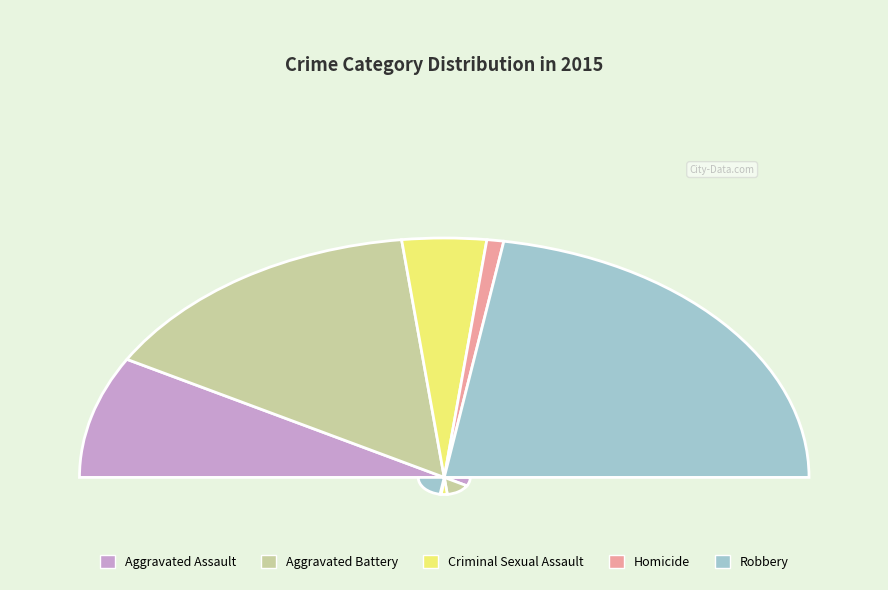

How many slices are in this pie chart?

5